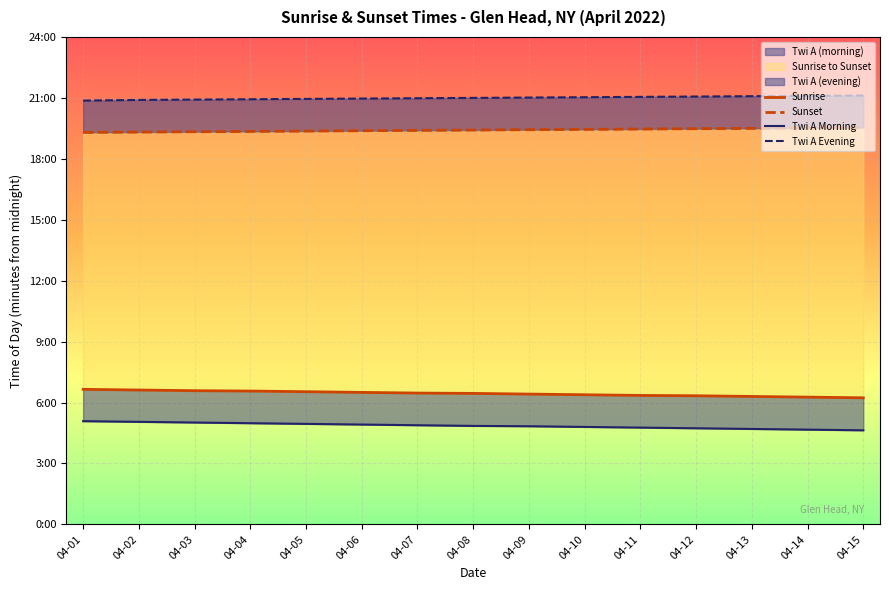

Reading left to right, extract all data points from this chart.

Sunrise: 399	397	395	394	392	390	388	387	385	383	381	380	378	376	374
Sunset: 1158	1159	1160	1161	1162	1163	1164	1165	1166	1167	1168	1169	1170	1171	1172
Twi A Morning: 305	303	301	299	297	295	293	291	290	288	286	284	282	280	278
Twi A Evening: 1252	1254	1255	1256	1257	1258	1259	1260	1261	1262	1263	1264	1265	1266	1267